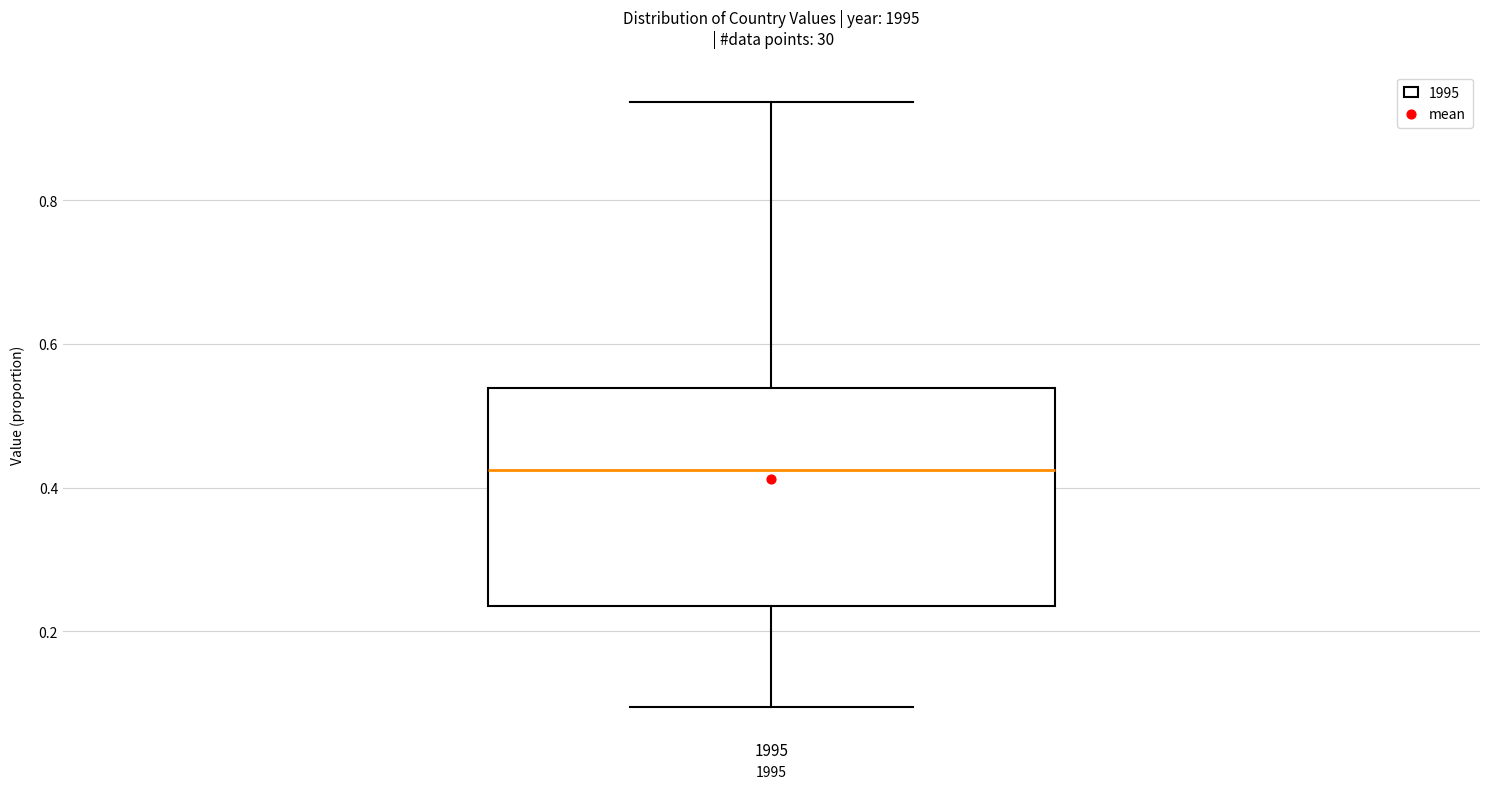

Transcribe this box plot: give where the median line is, the range the box spans, and where the two whiskers end, as read against the y-axis. The values are not printed on the chart, so give them approximately, as read against the axis.

median 0.42, box 0.24 to 0.54, whiskers 0.10 to 0.94